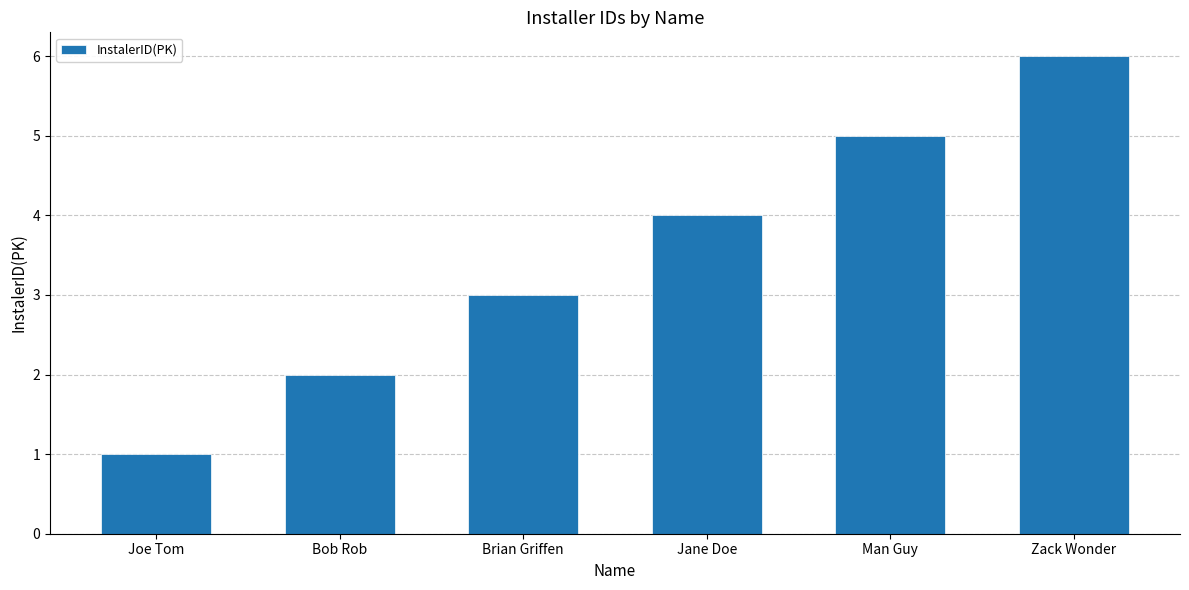

What is the difference between the maximum and minimum values?

5